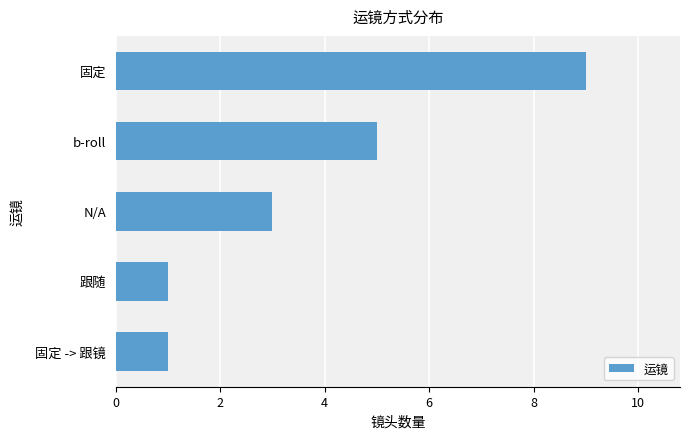

What is the difference between the second highest and second lowest values?

4